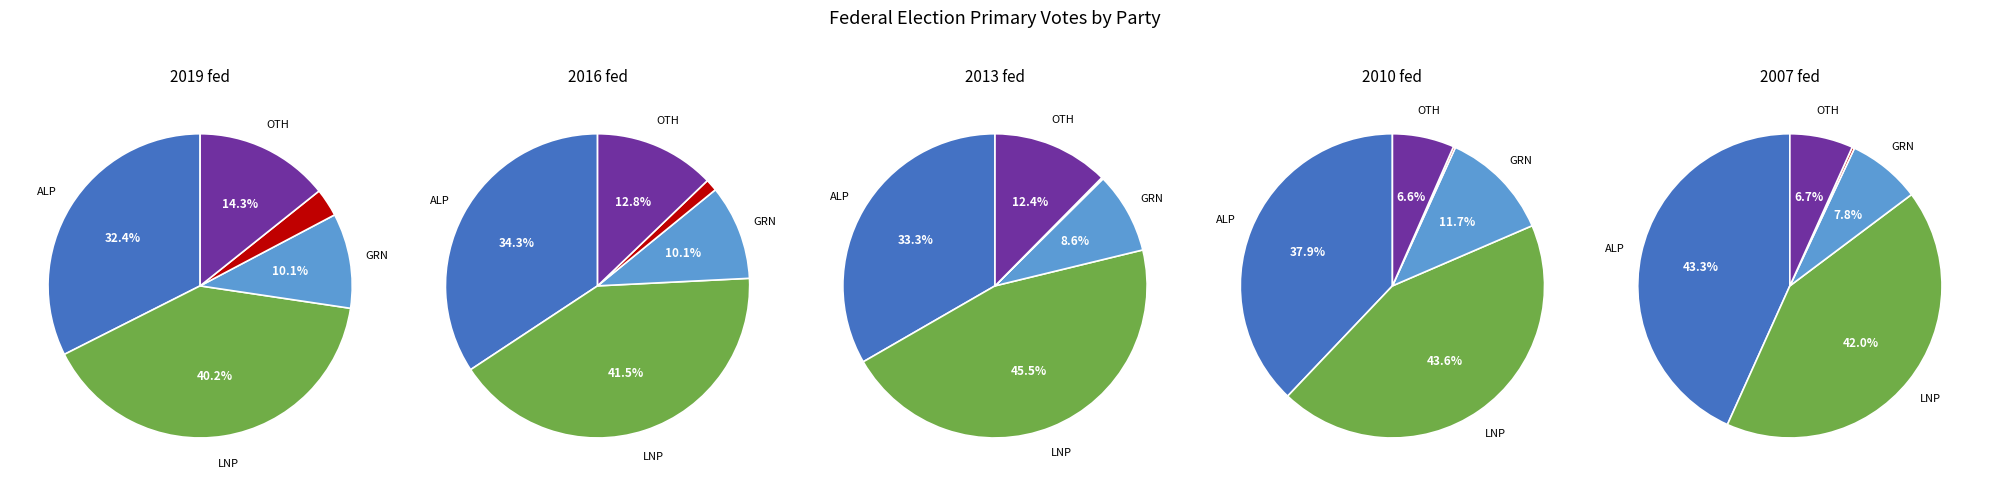

Which series has the largest range (max minus min)?

ALP